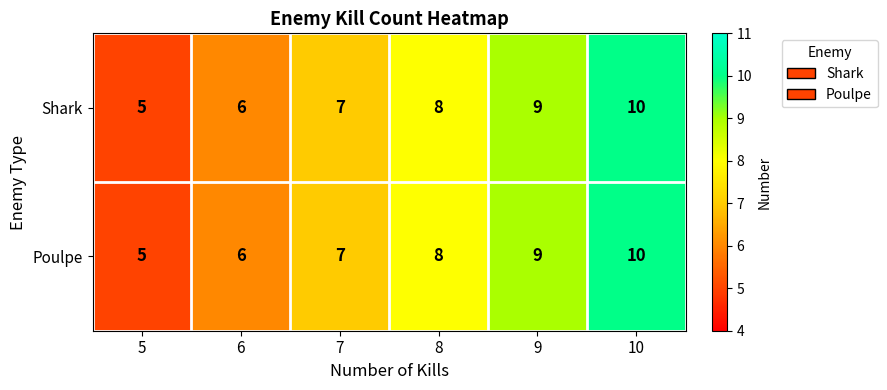

Is the value of Poulpe at 8 greater than the value of Shark at 5?

Yes